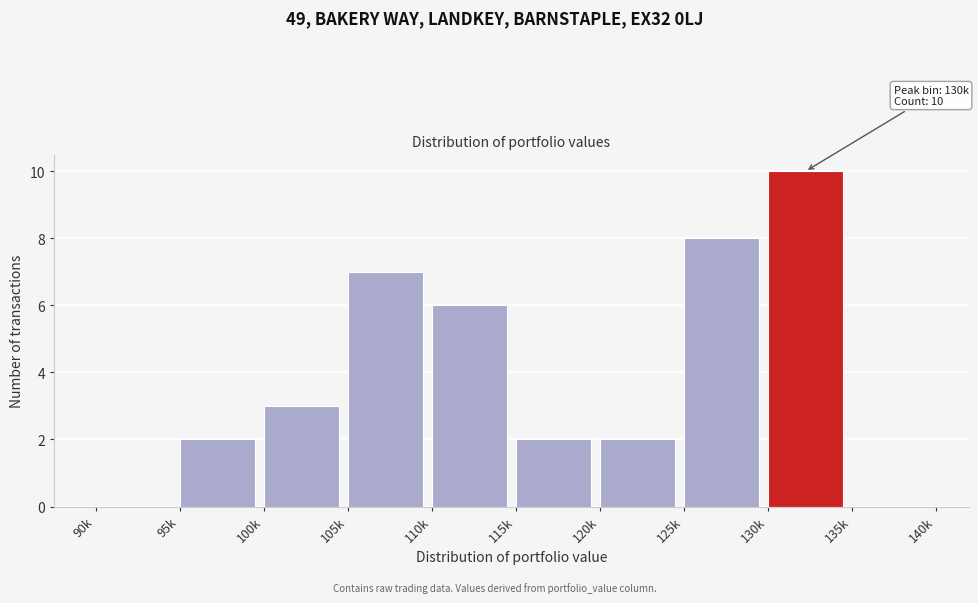

Reading left to right, transcribe all the data shown in this chart.

90k=0	95k=2	100k=3	105k=7	110k=6	115k=2	120k=2	125k=8	130k=10	135k=0